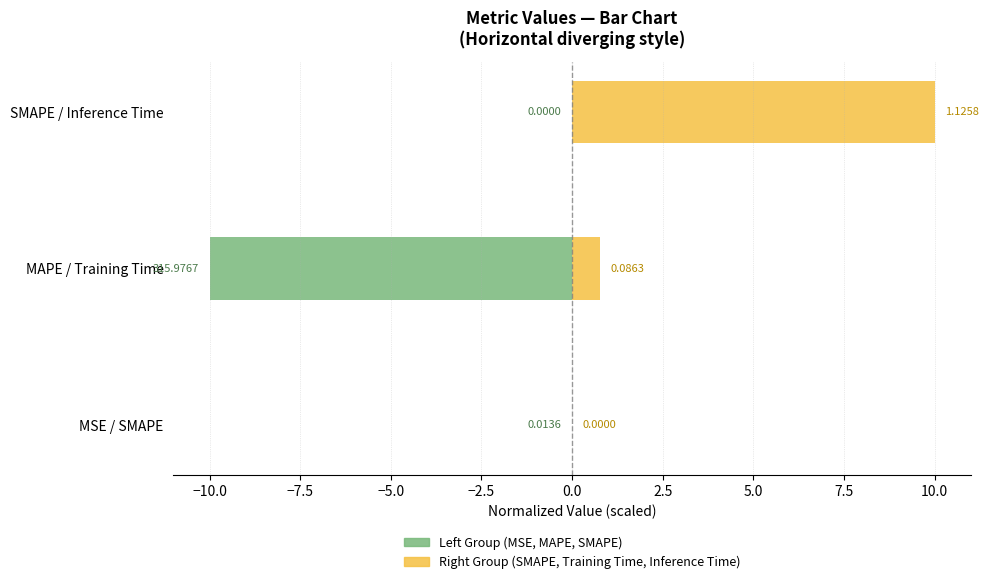

Count the number of data series in this chart.

2